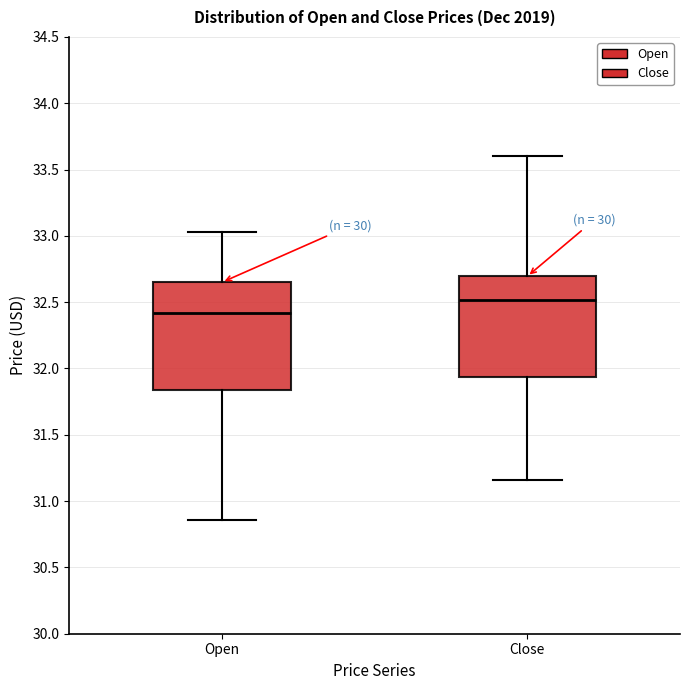

Reading left to right, transcribe this box plot: for each box, give where its median line is, the range the box spans, and where its two whiskers end, as read against the y-axis. The values are not printed on the chart, so give them approximately, as read against the axis.

Open: median 32.40, box 31.85 to 32.65, whiskers 30.85 to 33.05
Close: median 32.50, box 31.95 to 32.70, whiskers 31.15 to 33.60